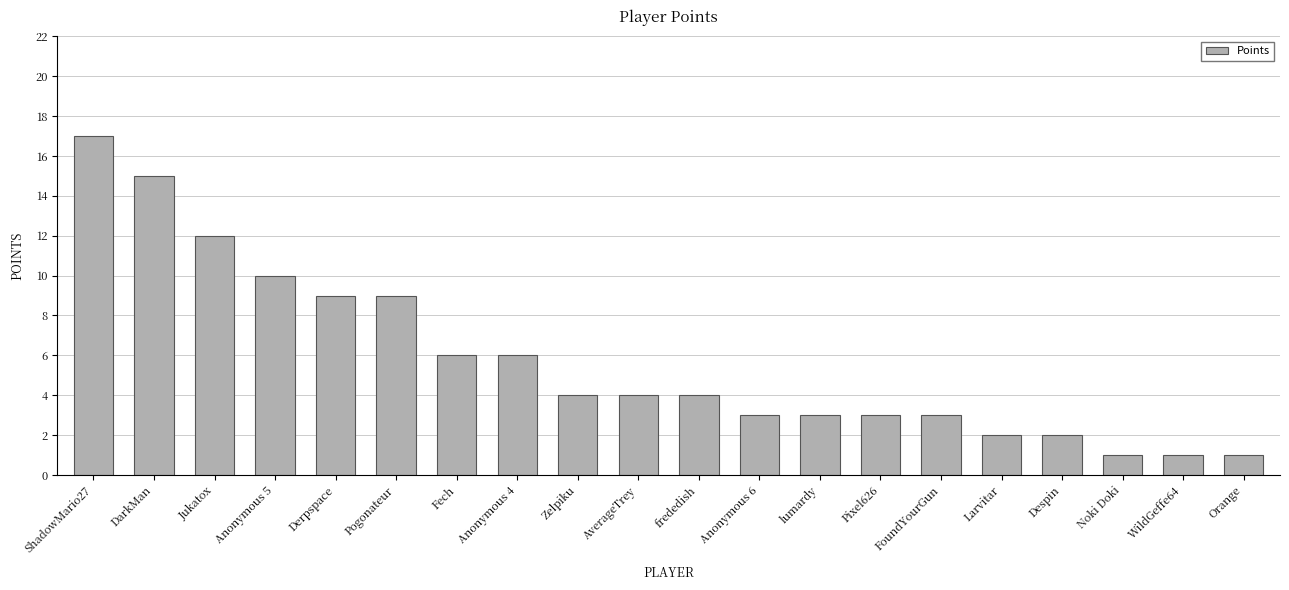

How many data points does each series have?

20